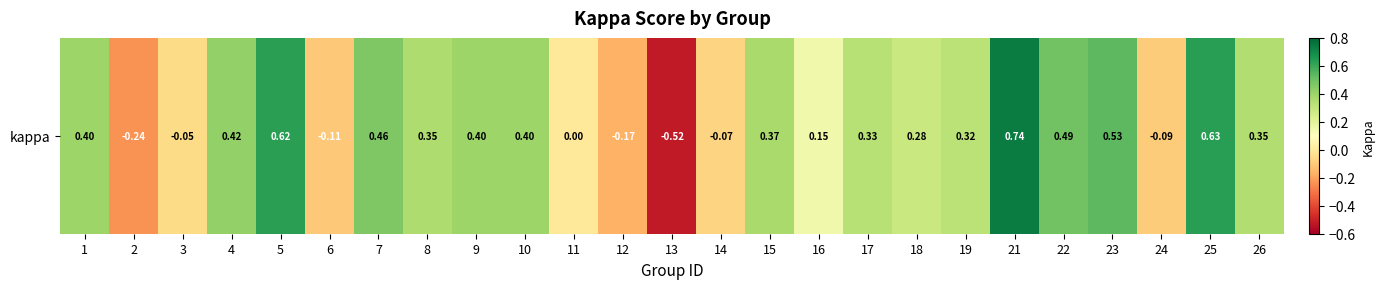

At which label is the value closest to 0?

11